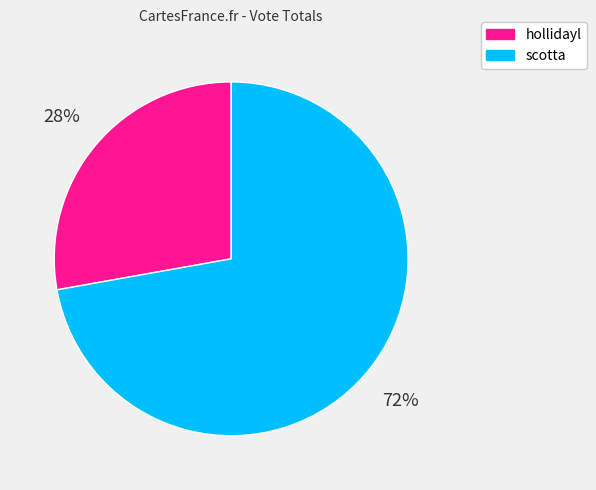

Does scotta represent more than half of the total?

Yes